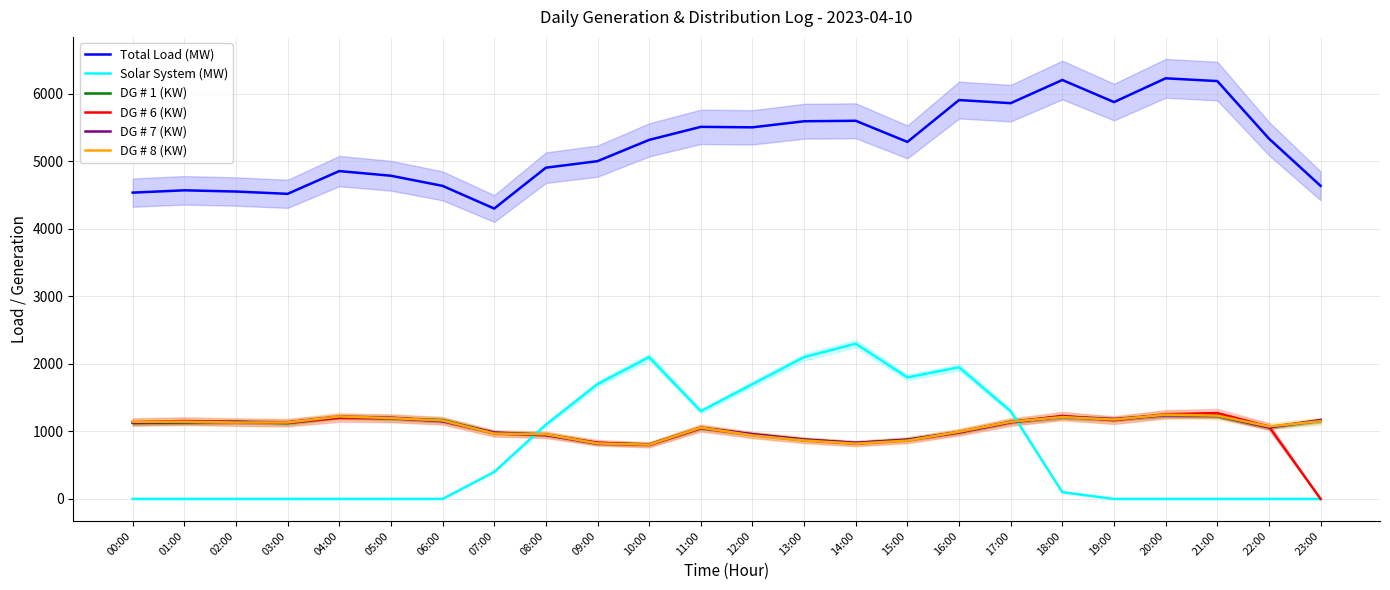

At 07:00, list the series in order from smallest to largest.

Solar System (MW), DG # 8 (KW), DG # 6 (KW), DG # 1 (KW), DG # 7 (KW), Total Load (MW)